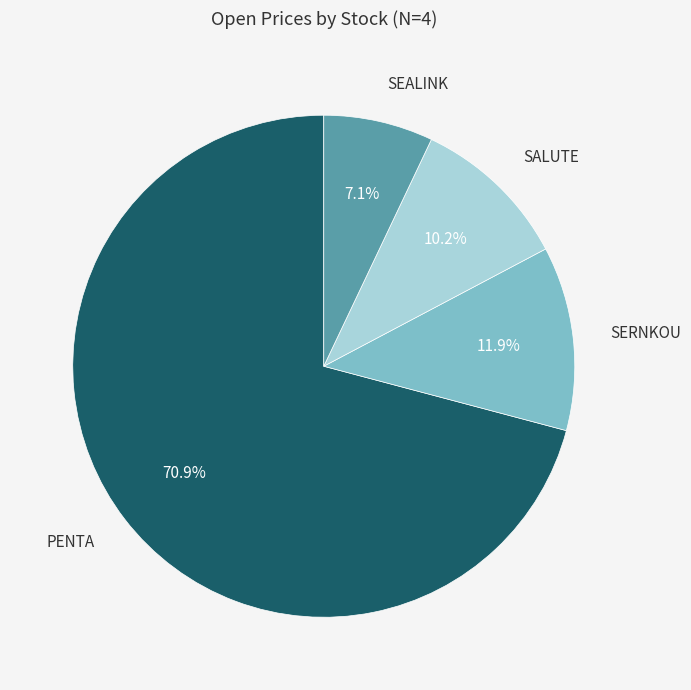

Is there a majority slice in this chart?

Yes